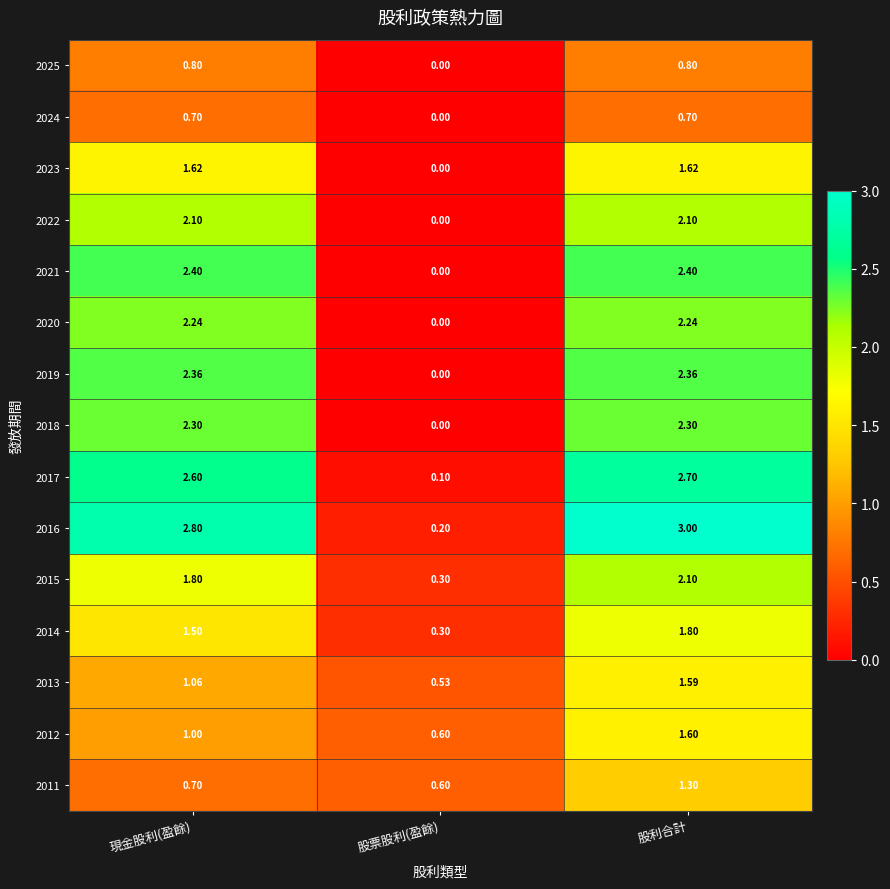

Which series has the largest total across all categories?

2016